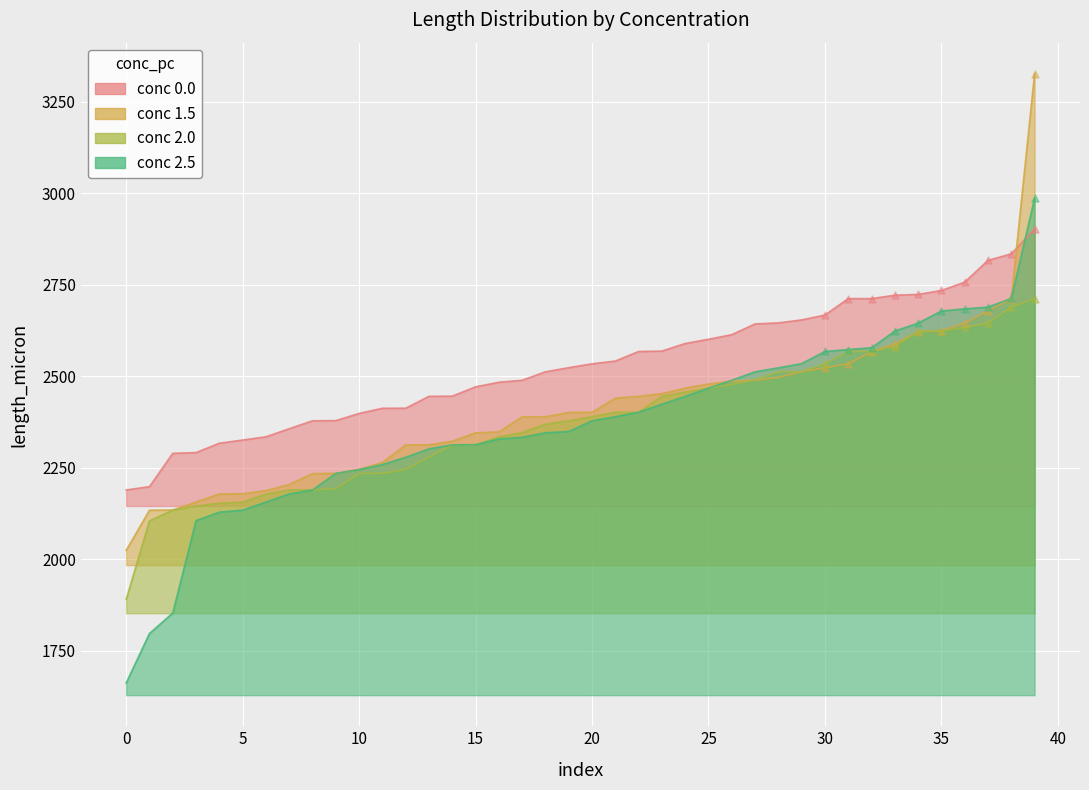

Is the value of 1.5 at 25 greater than the value of 0.0 at 19?

No